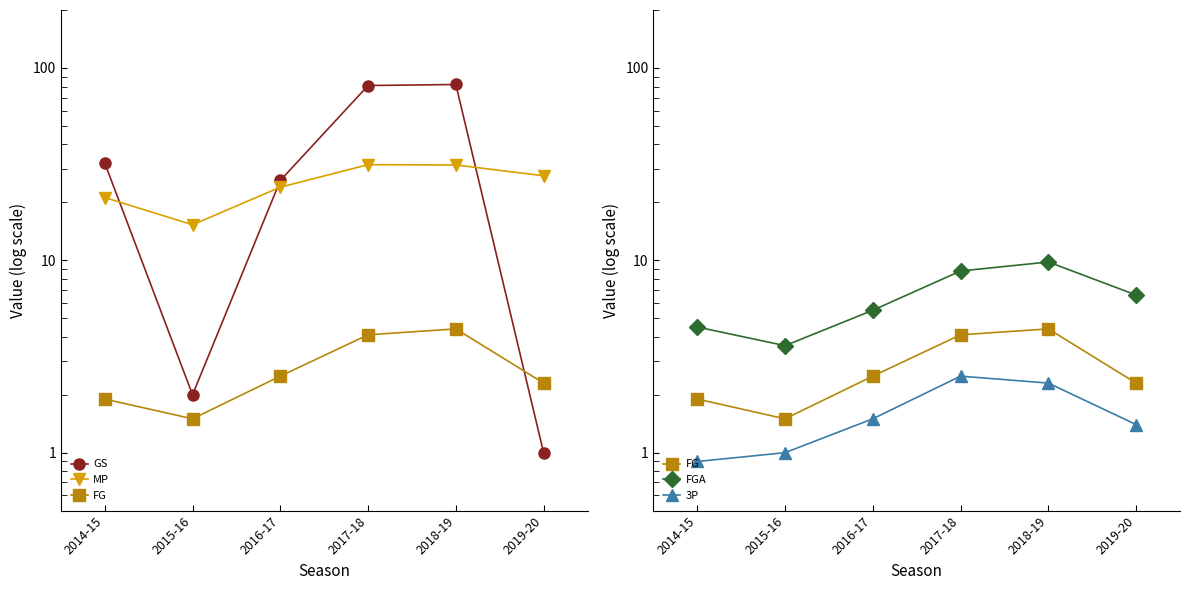

What is the sum of all FG values?

16.7